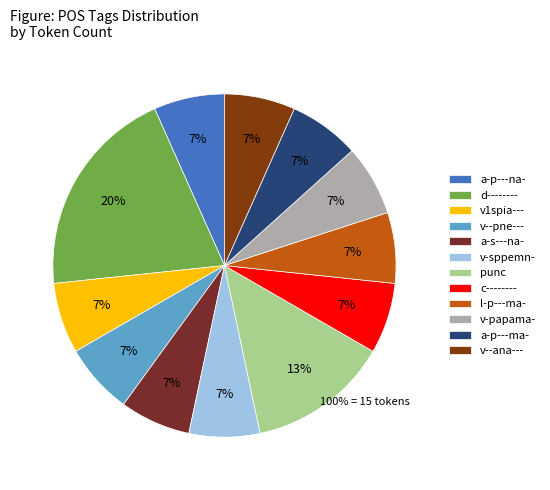

Is it true that a-p---na- is 12% of the pie?

False